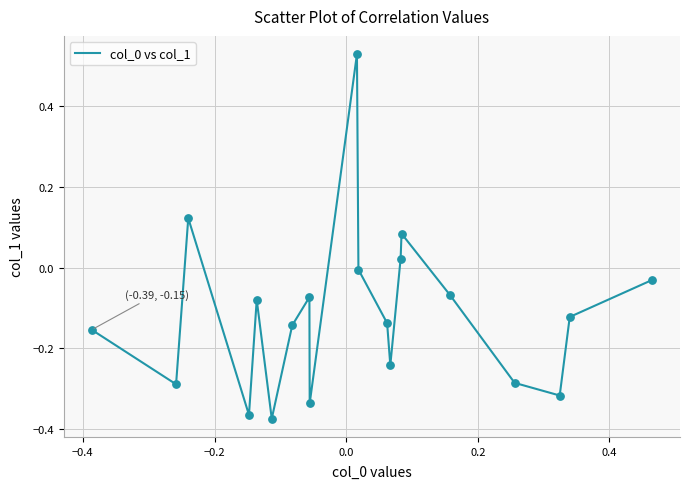

What is the difference between the maximum and minimum values?

0.9